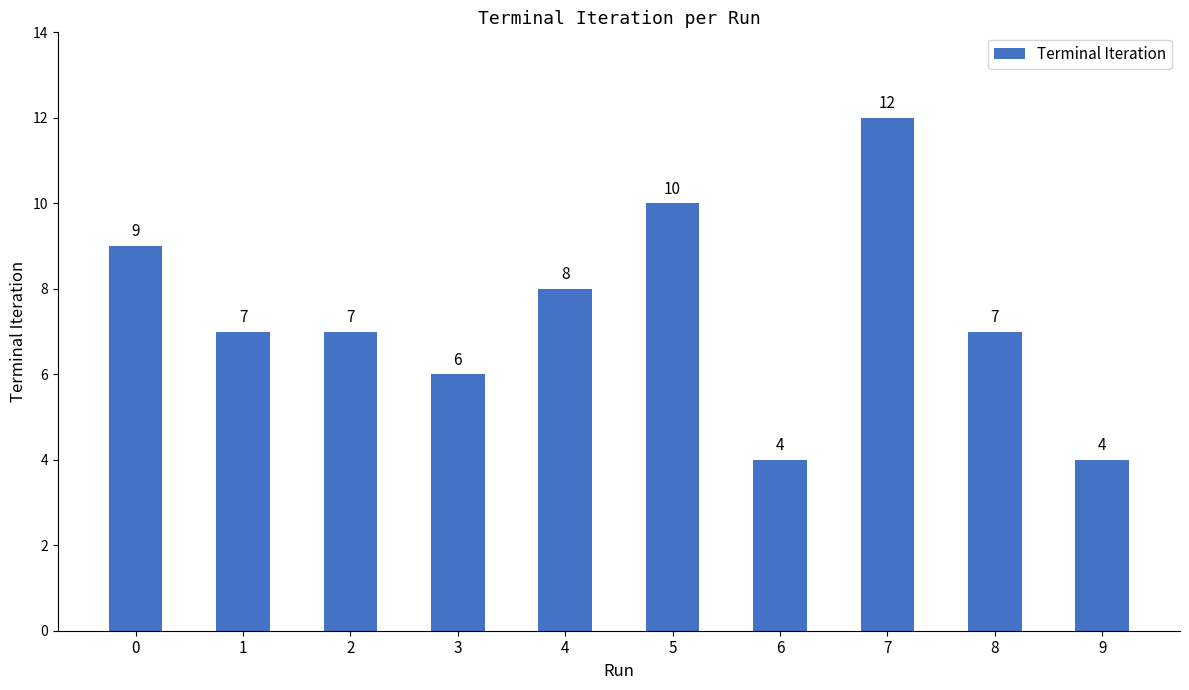

What is the value of the 8th bar from the left?

12